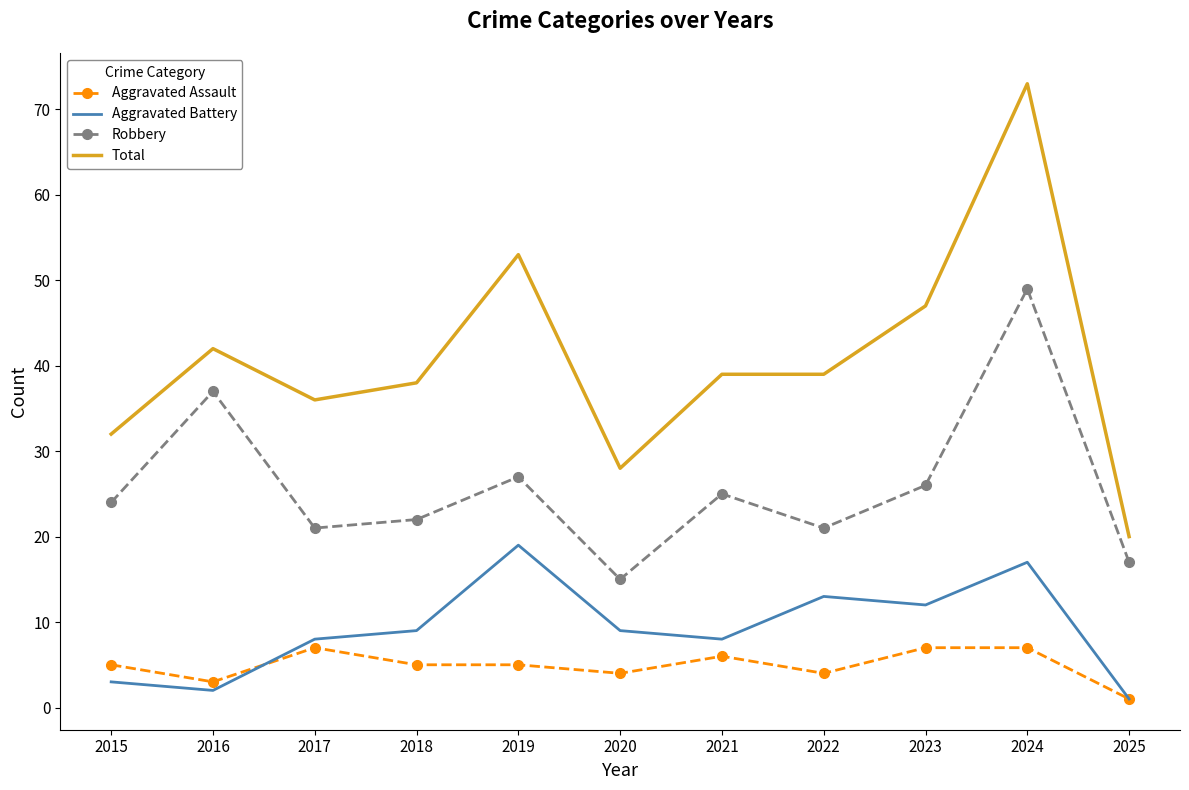

What is the difference between the maximum and second lowest values in the Total series?

45